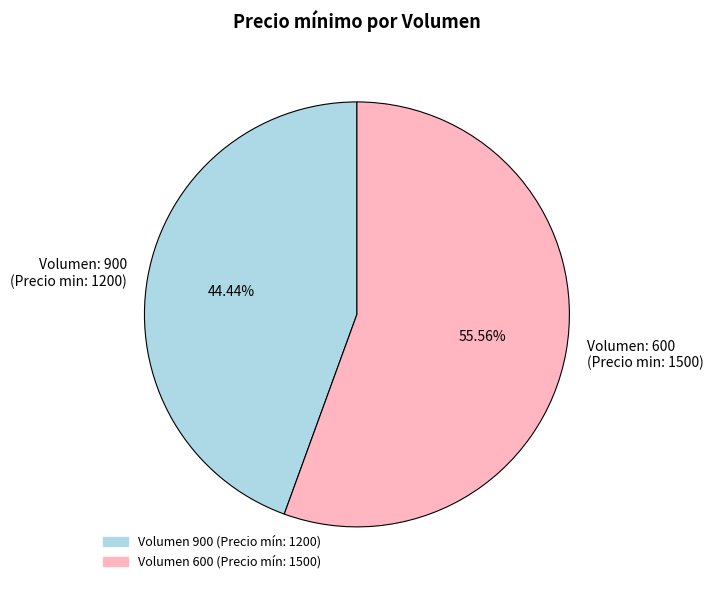

Which slice is the largest?

Volumen: 600 (Precio min: 1500)